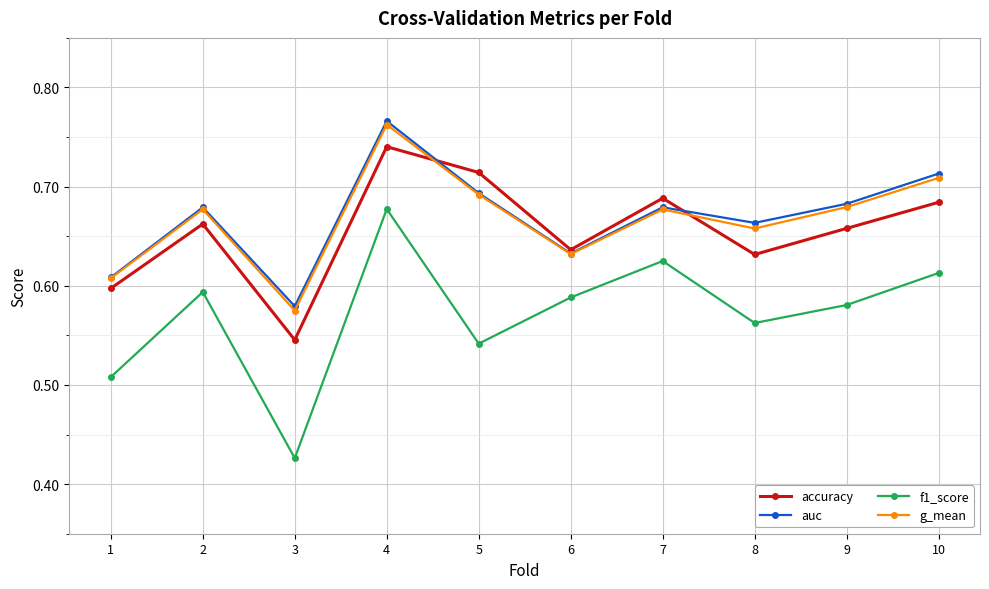

Which category has the highest value in the f1_score series?

4